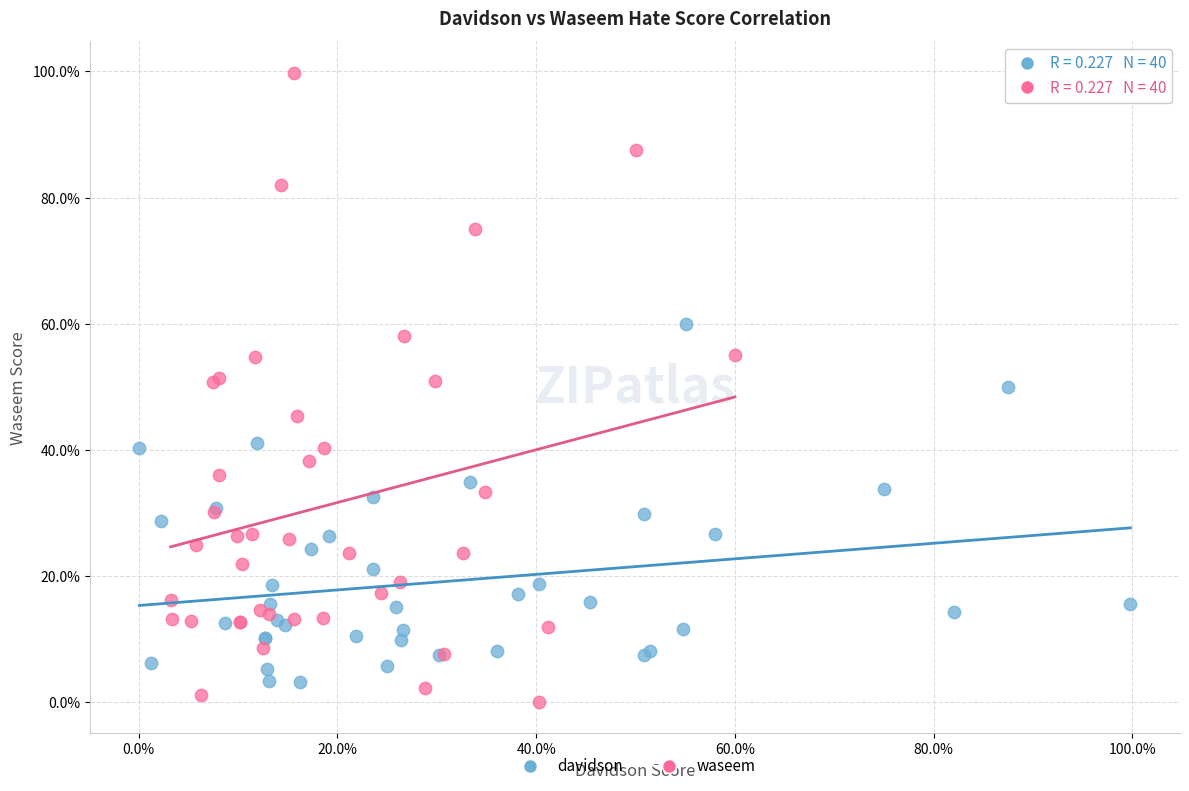

Which series reaches the maximum Y coordinate?

waseem